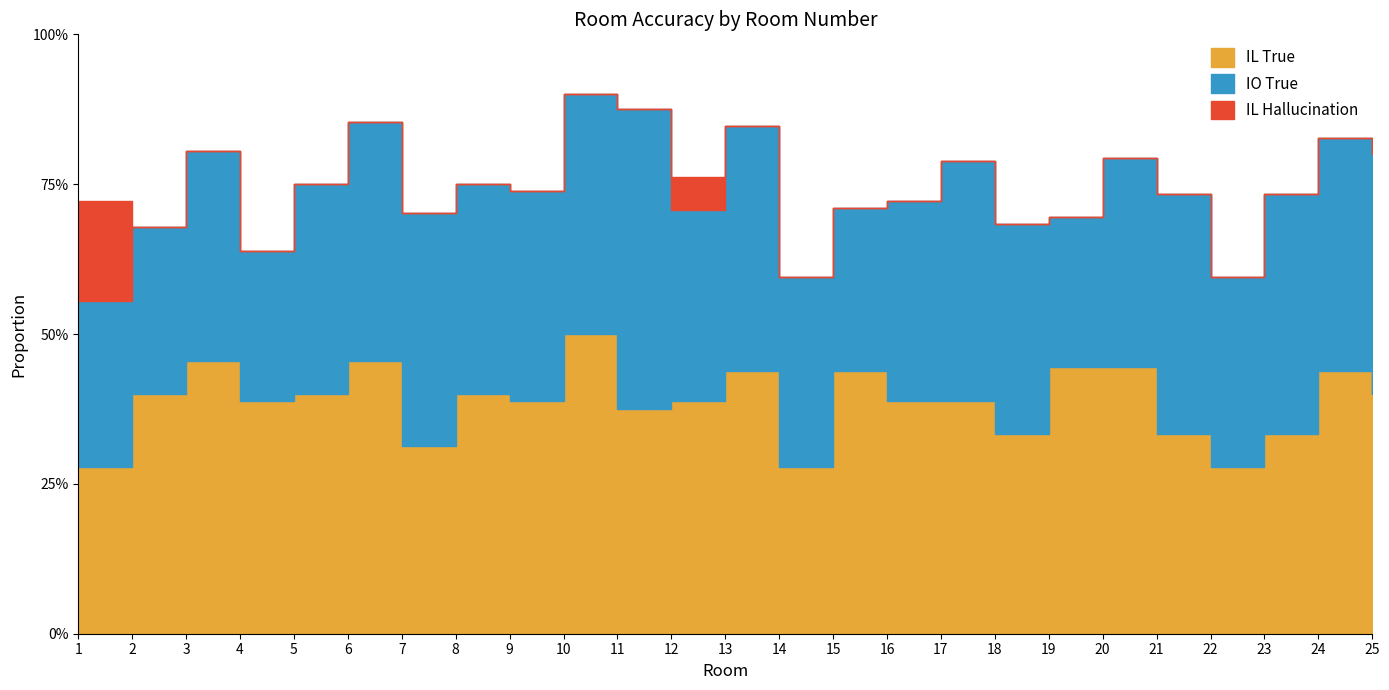

Is the value of IO True at 11 greater than the value of IL Hallucination at 22?

Yes